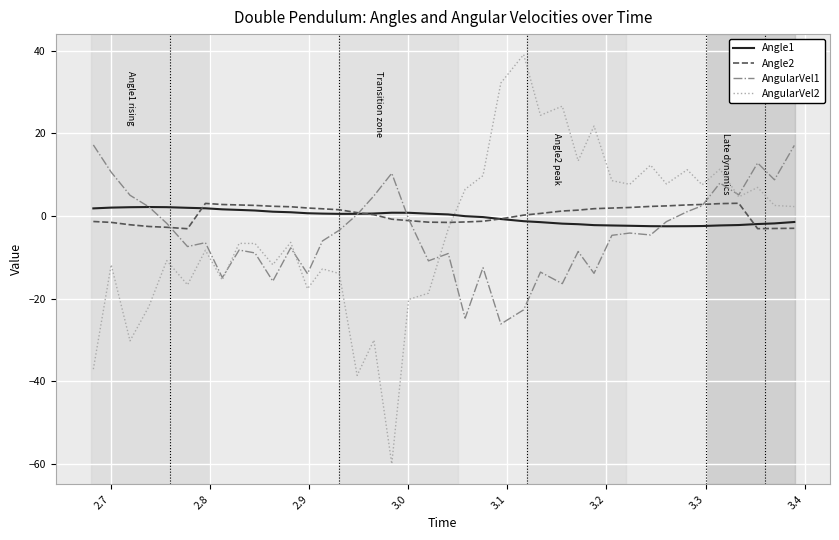

Does the chart display data point markers on the line(s)?

No